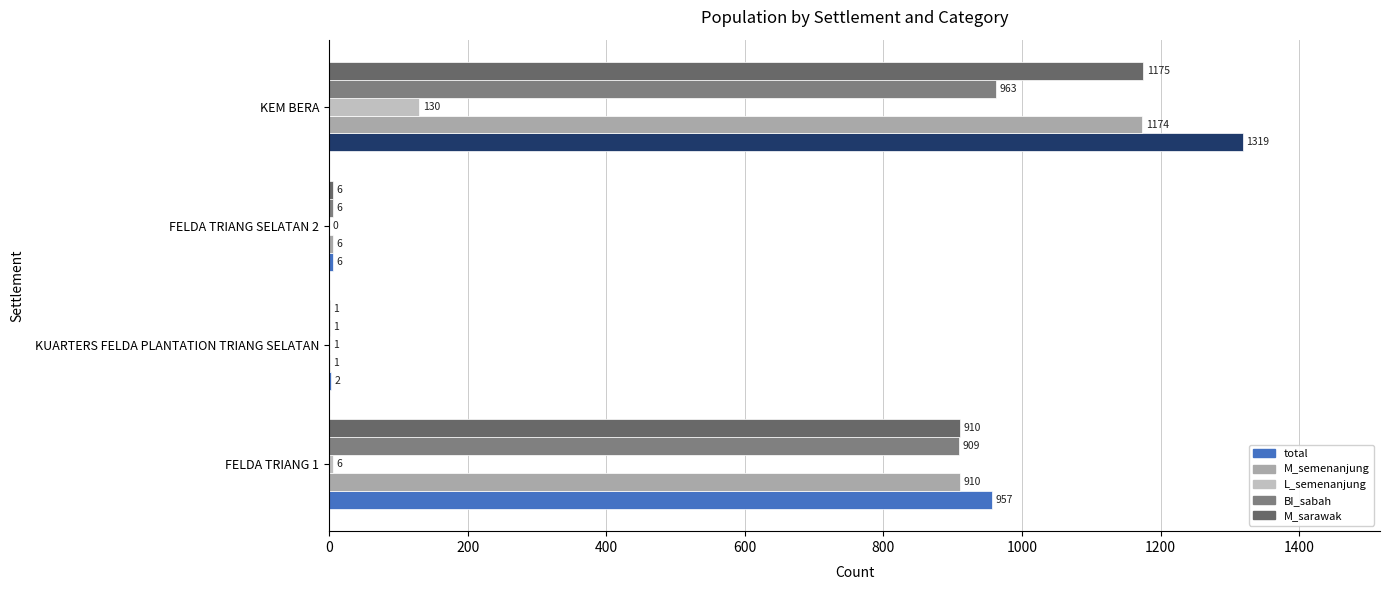

What is the maximum value for total?

1319